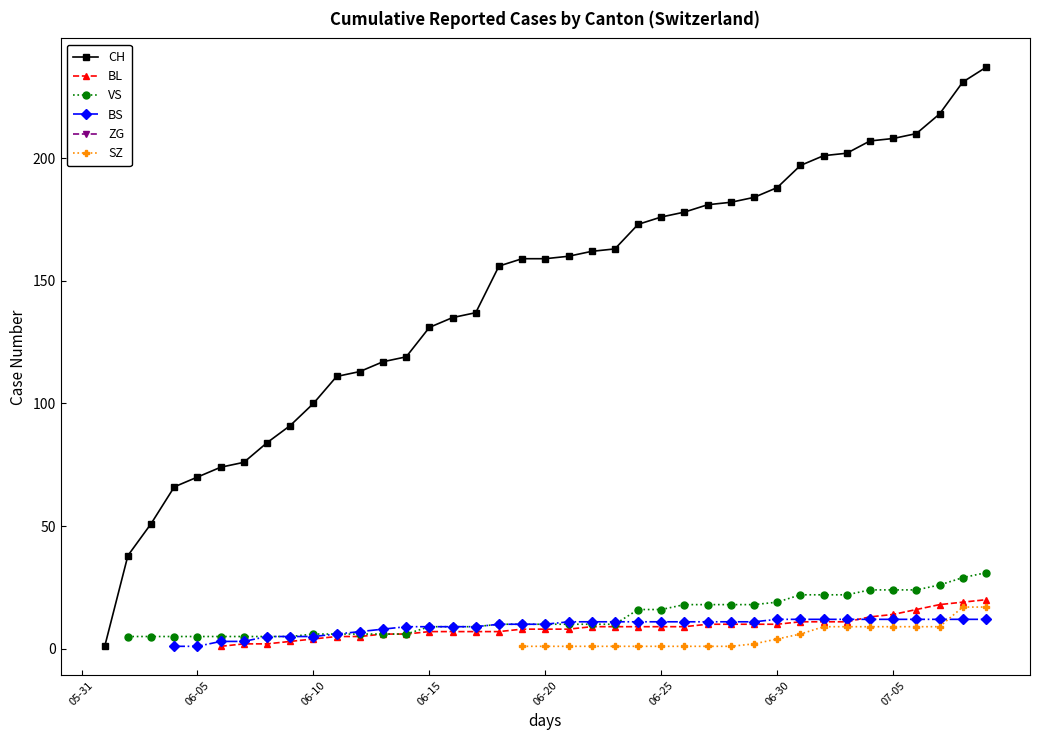

True or false: VS has a value of 7.3 at 31.

False